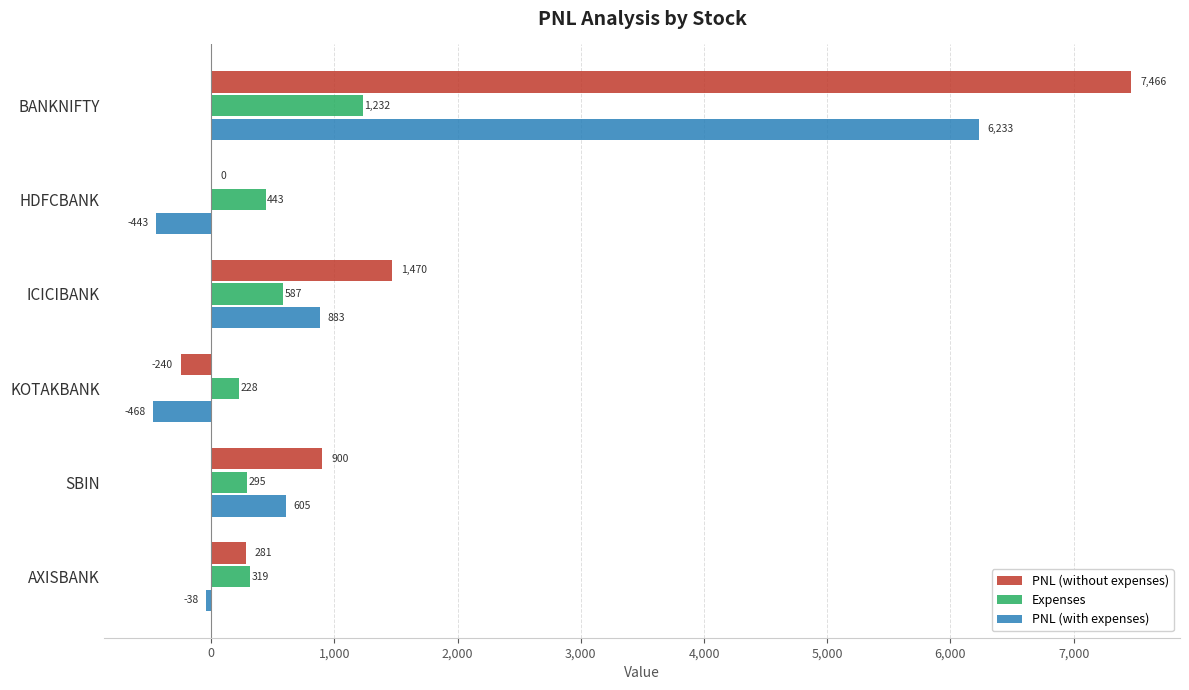

The PNL (without expenses) series shows -240.0 at KOTAKBANK. True or false?

True